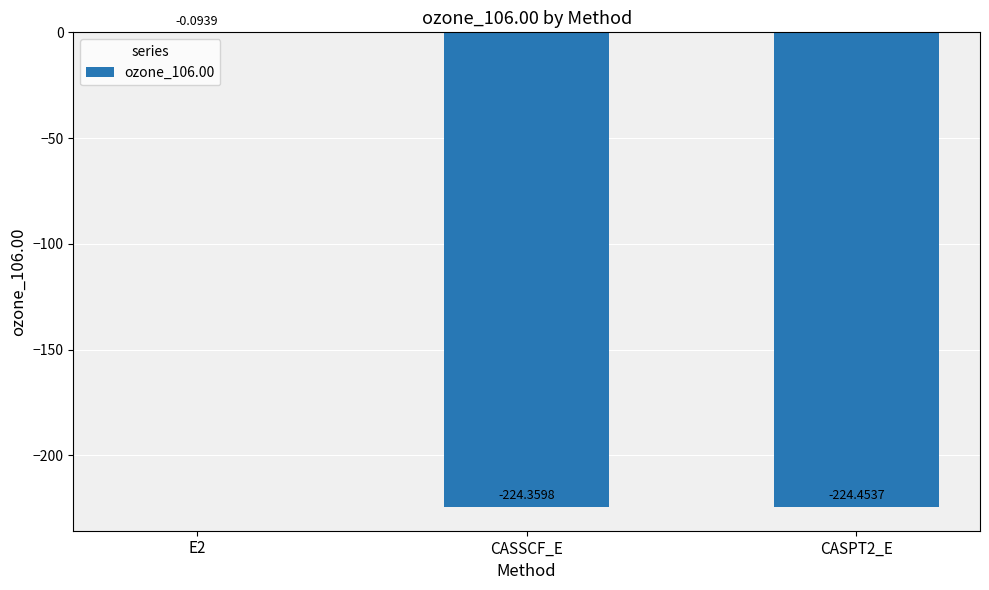

Is it true that the value at CASSCF_E is -397.9?

False